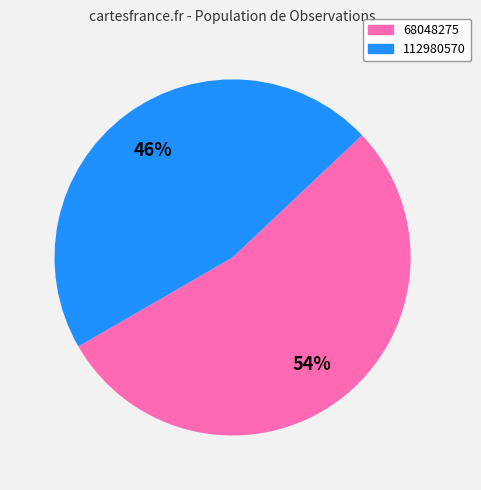

What is the majority slice?

68048275